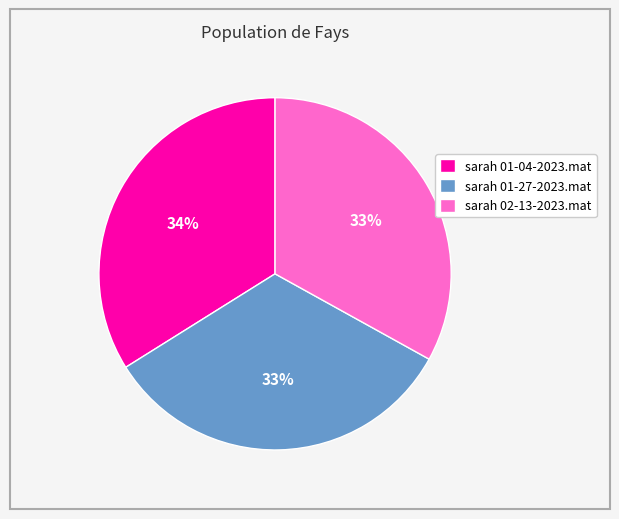

Do sarah 02-13-2023.mat and sarah 01-04-2023.mat together represent more than half of the pie?

Yes